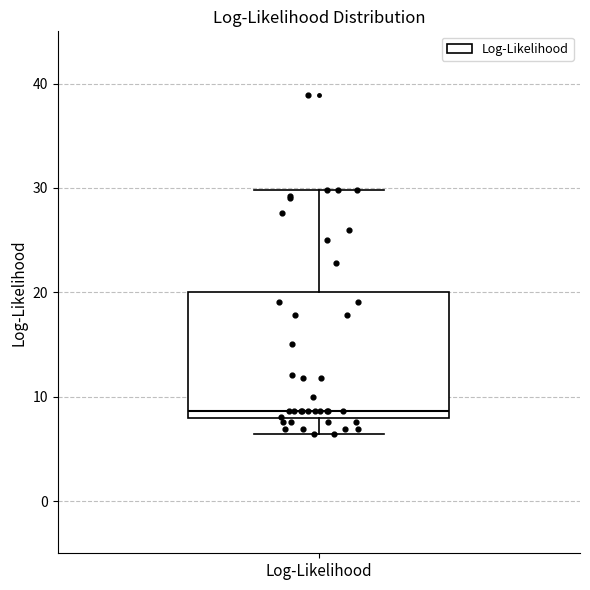

Read this box plot against the y-axis: the position of the median line, the range covered by the box, and the ends of both whiskers. The values are not printed on the chart, so give them approximately, as read against the axis.

median 9, box 8 to 20, whiskers 6 to 30